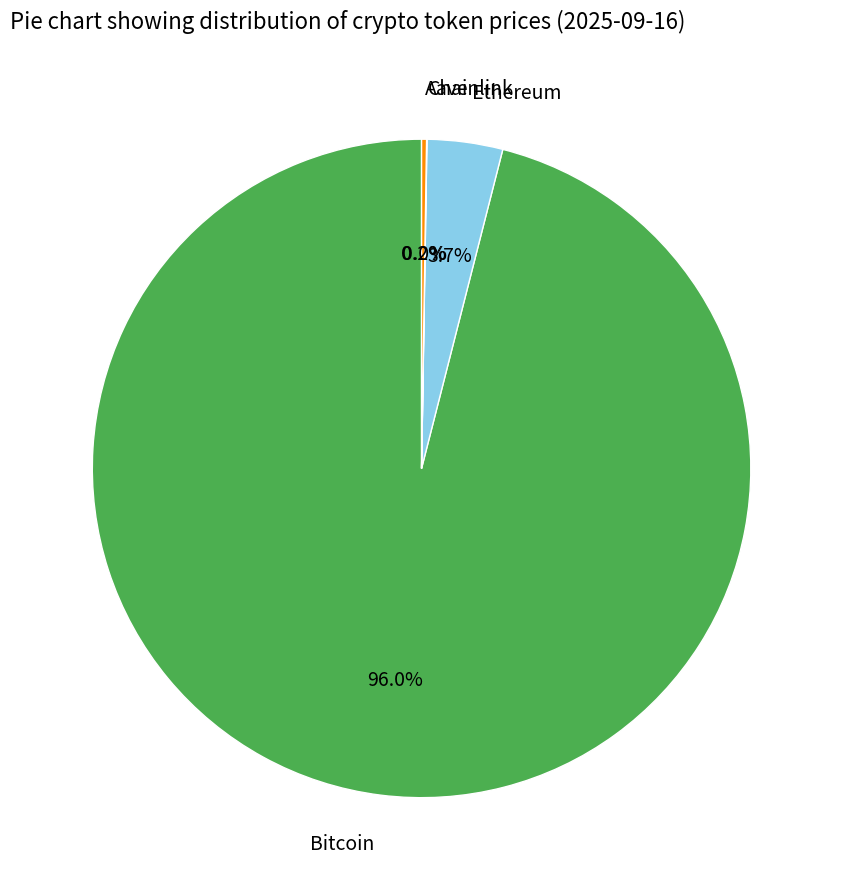

To the nearest percent, what is the average slice percentage?

25%